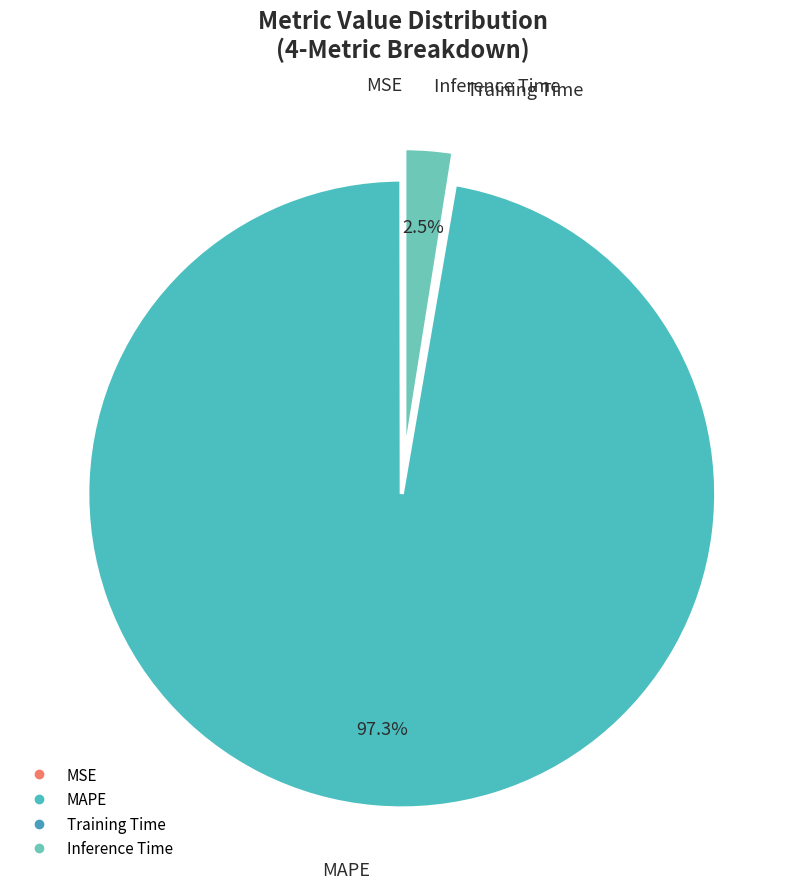

Is it true that MAPE is 86% of the pie?

False